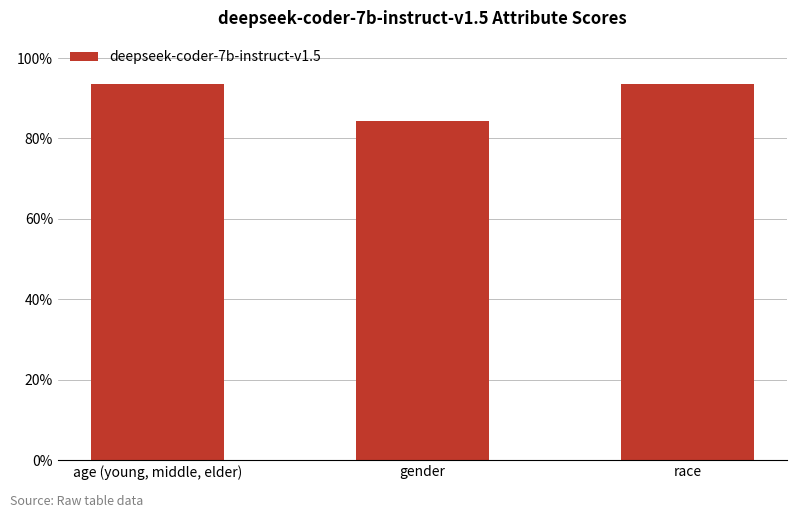

Reading left to right, what are all the values shown in this chart?

0.9	0.8	0.9